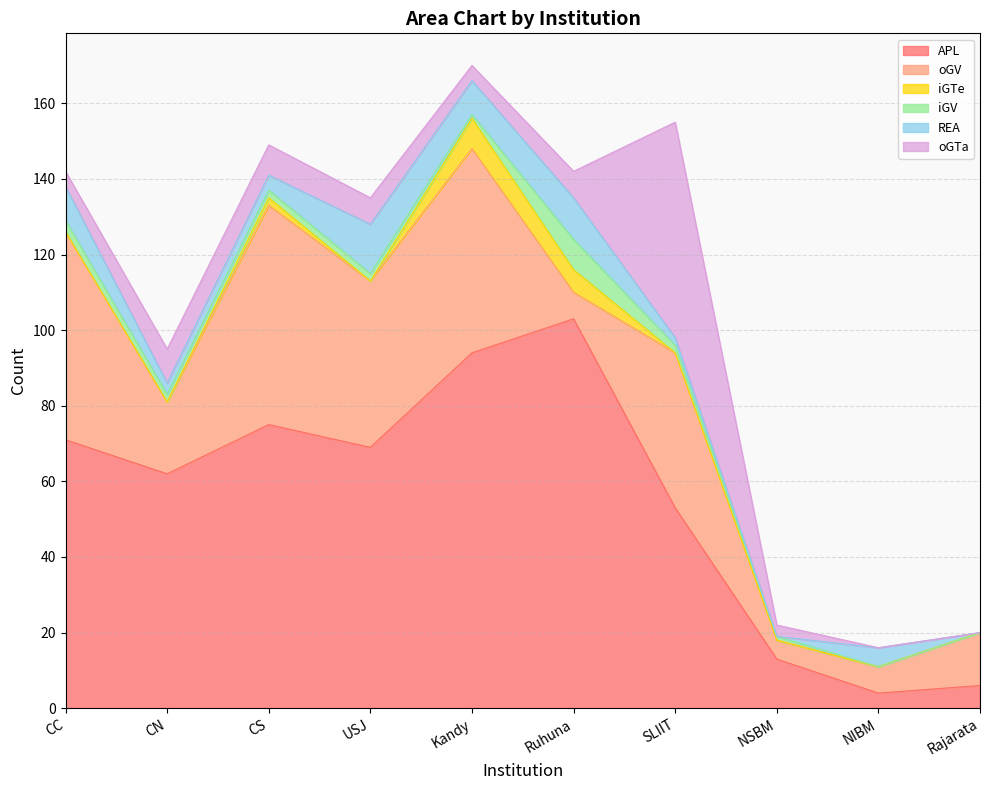

The value of iGV at USJ is 3. True or false?

False